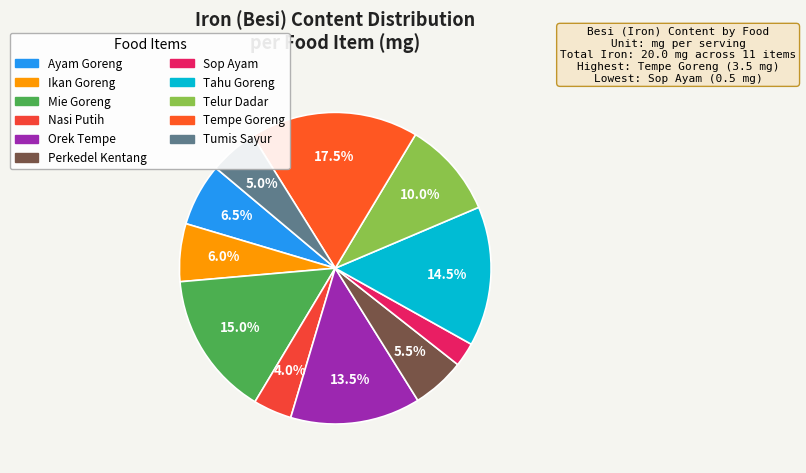

To the nearest percent, what portion does Nasi Putih represent?

4%